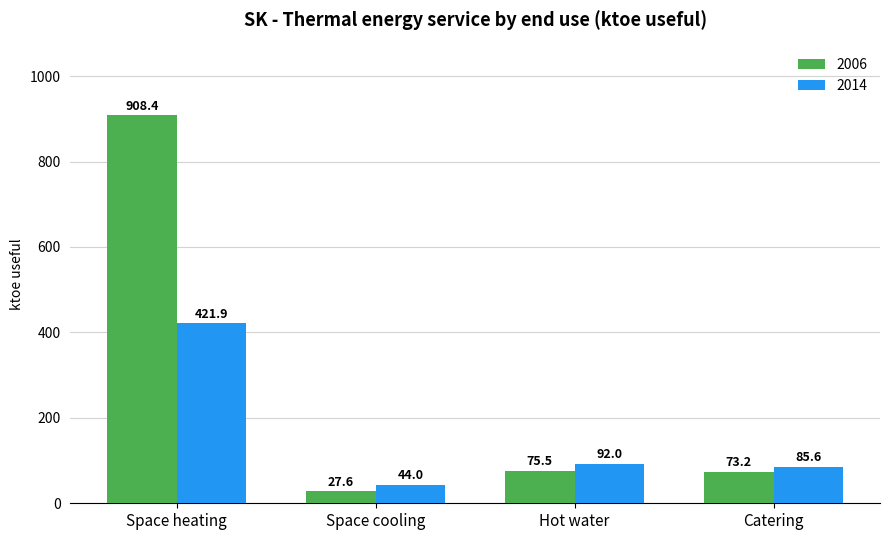

What position from the left is Space cooling?

2